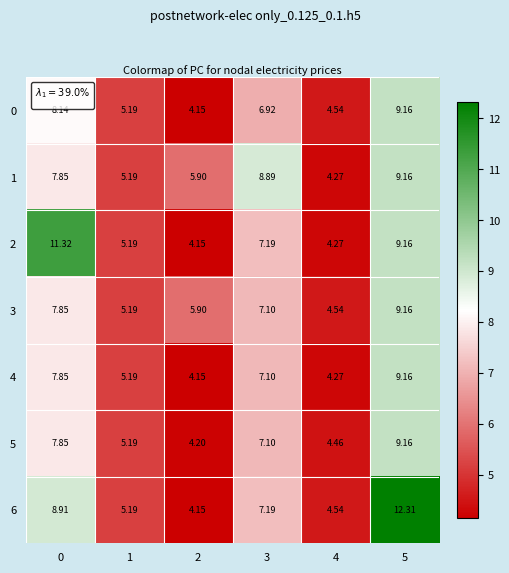

How many distinct data groups are displayed?

7